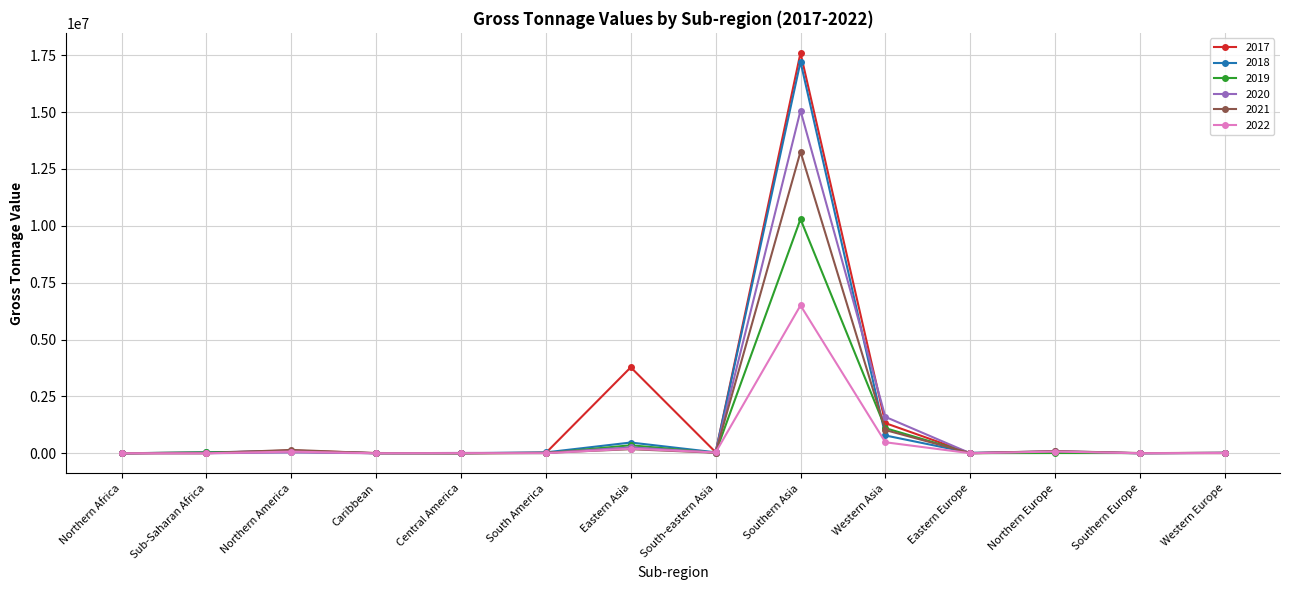

Rank the series by their maximum value, from highest to lowest.

2017, 2018, 2020, 2021, 2019, 2022